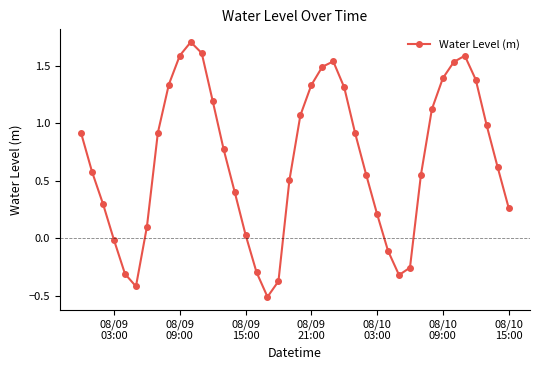

What is the difference between the maximum and minimum values?

2.2